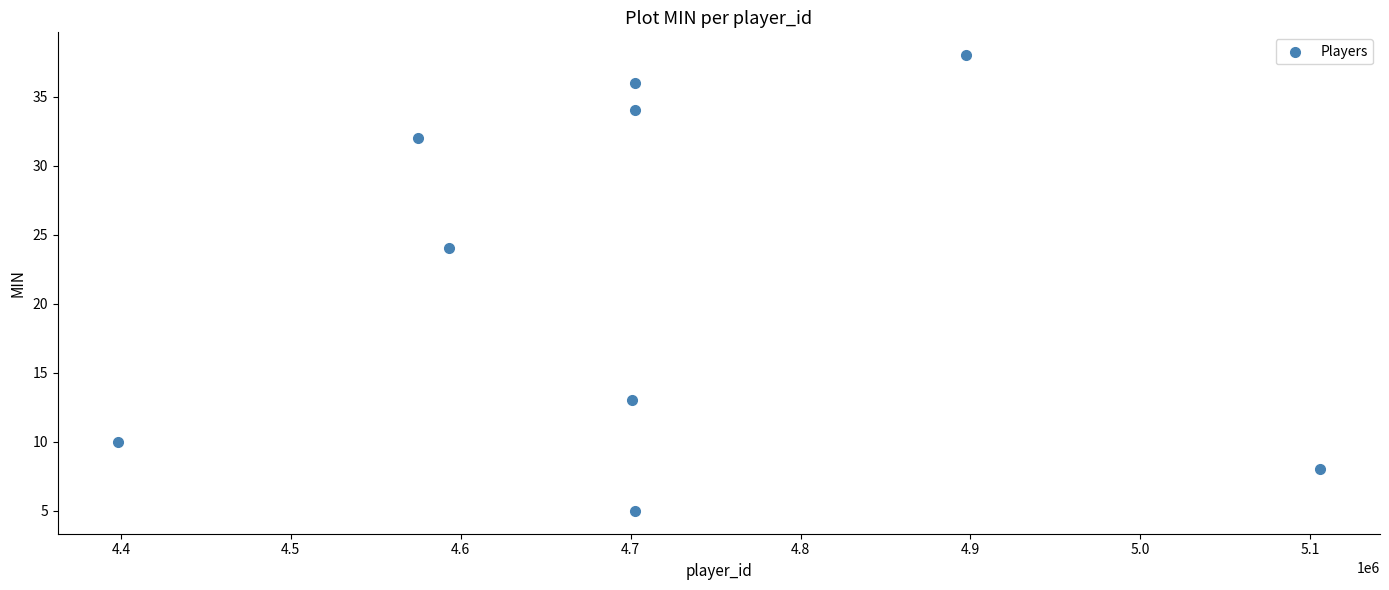

What is the range of X values (max minus min)?

707450